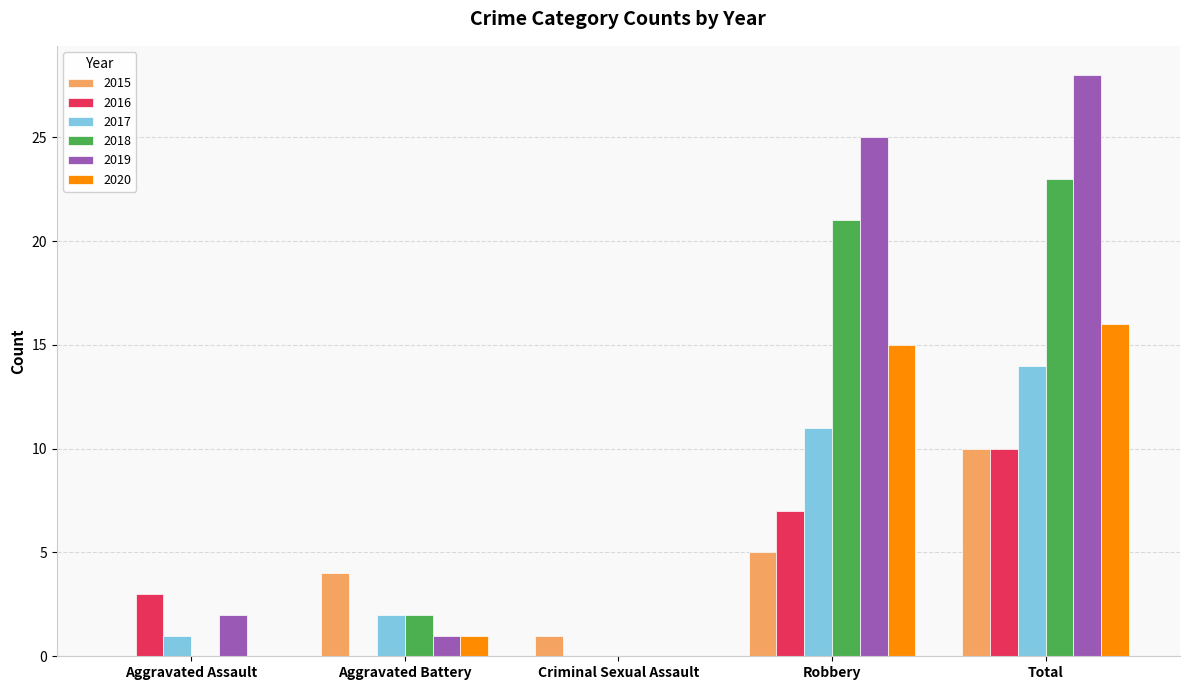

The 2018 series shows 0 at Aggravated Assault. True or false?

True